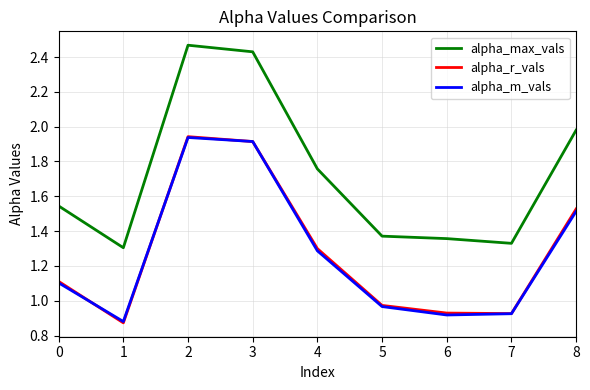

True or false: alpha_max_vals and alpha_r_vals intersect in this chart.

False